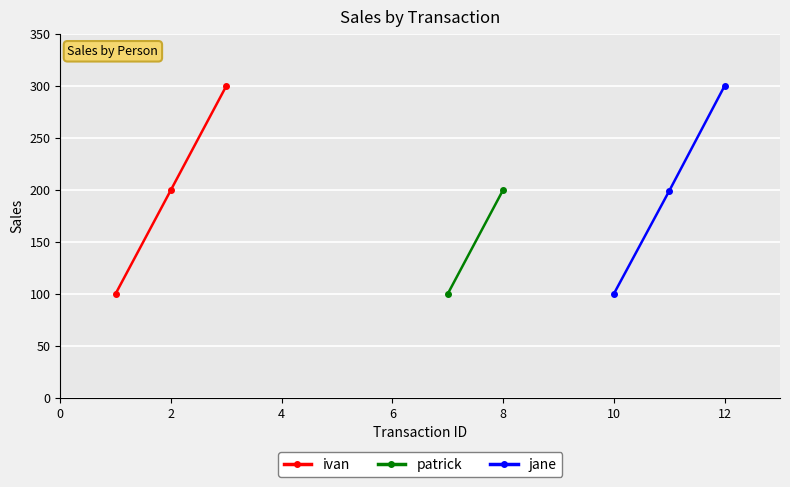

The value of ivan at 2 is 200. True or false?

True